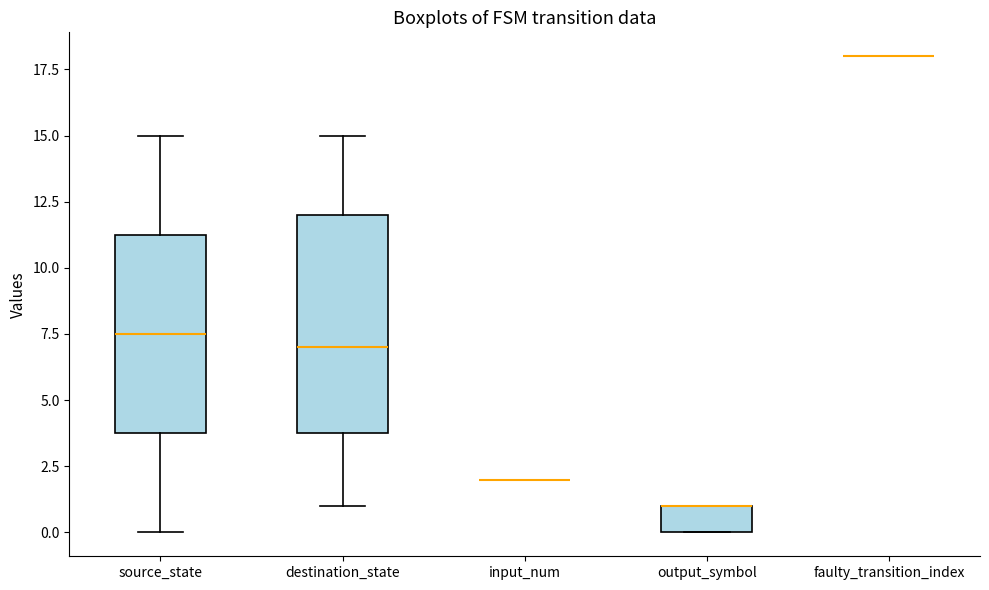

Which box is the tallest, from its lower edge to its upper edge?

destination_state